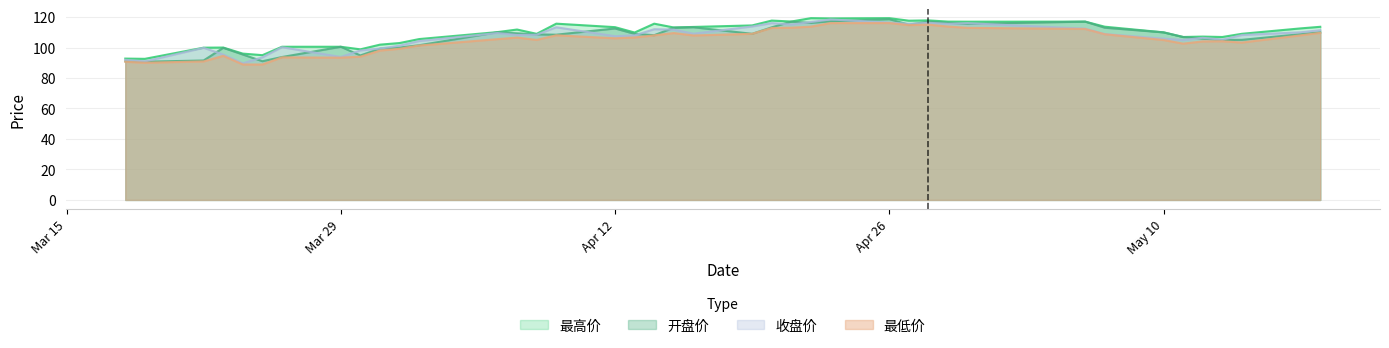

At how many categories does at least one series exceed 93?

38